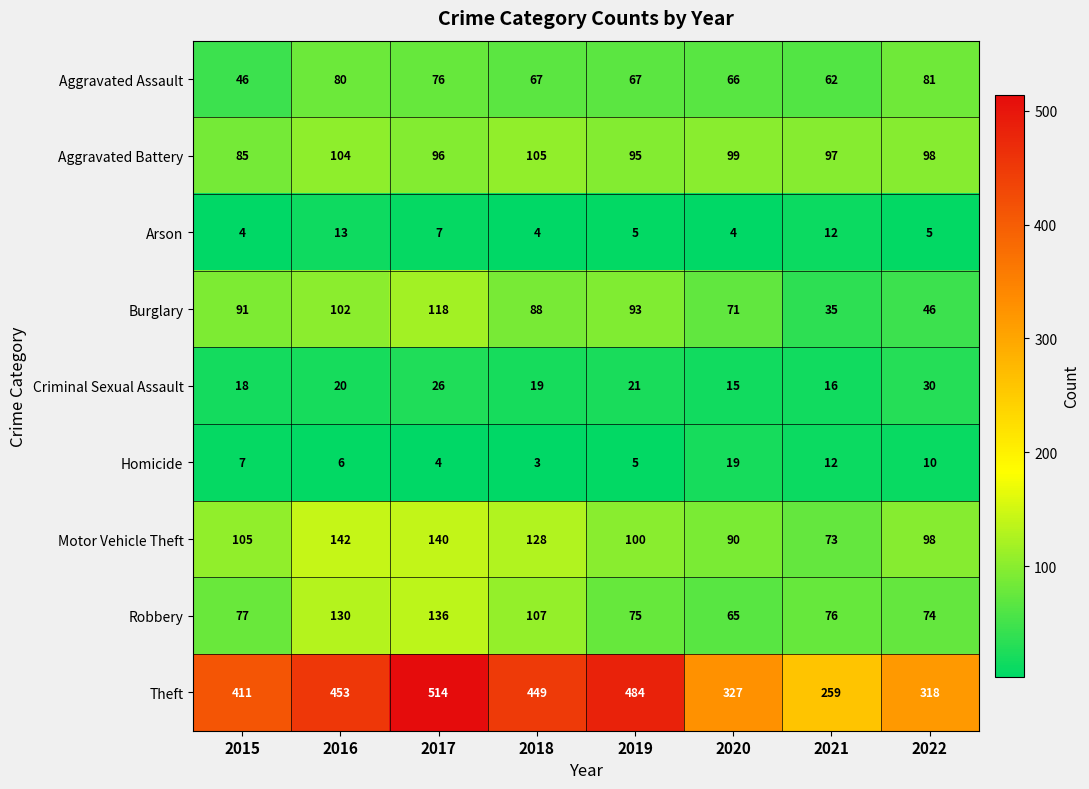

What is the difference between the Motor Vehicle Theft values at 2016 and 2015?

37